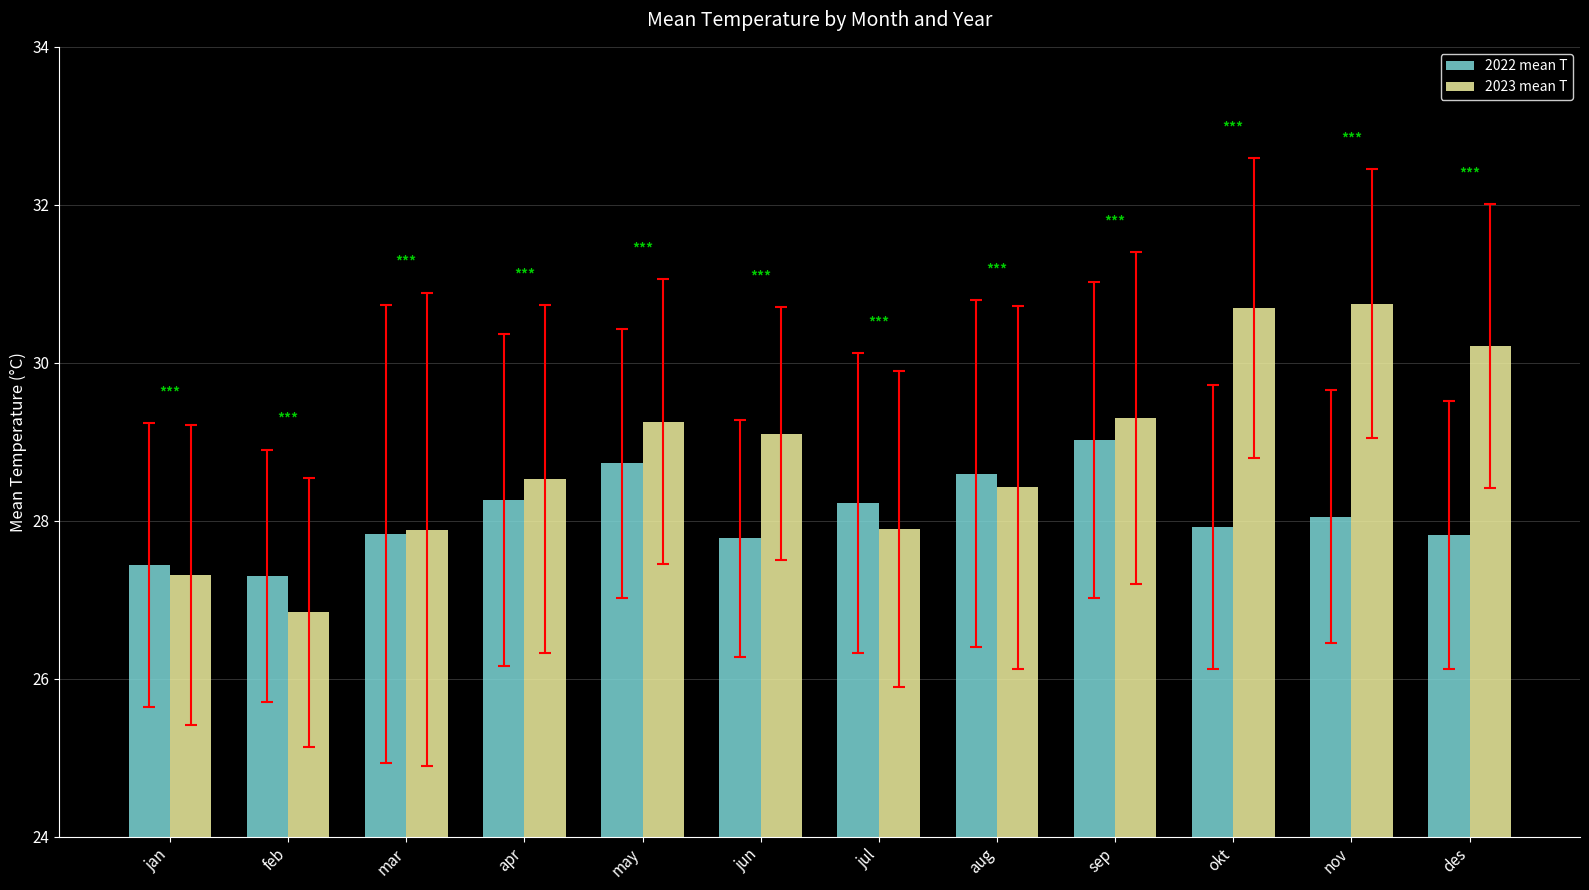

What position from the left is jul?

7